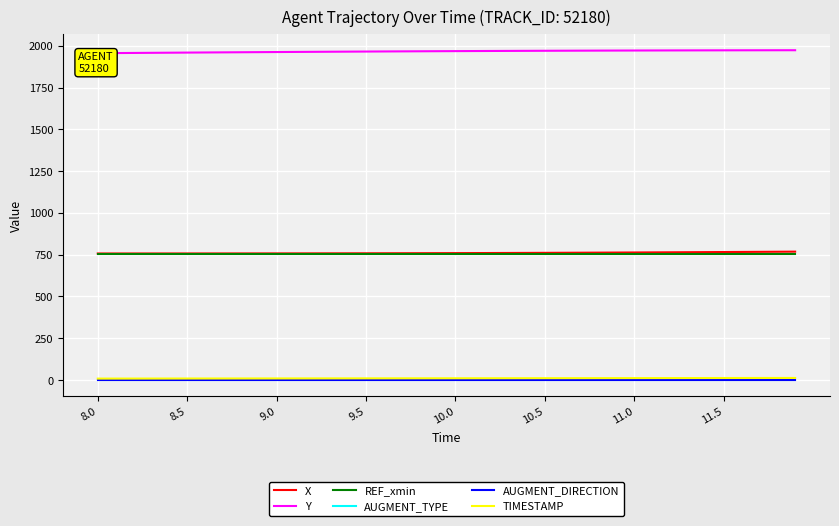

What position from the left is 39?

40